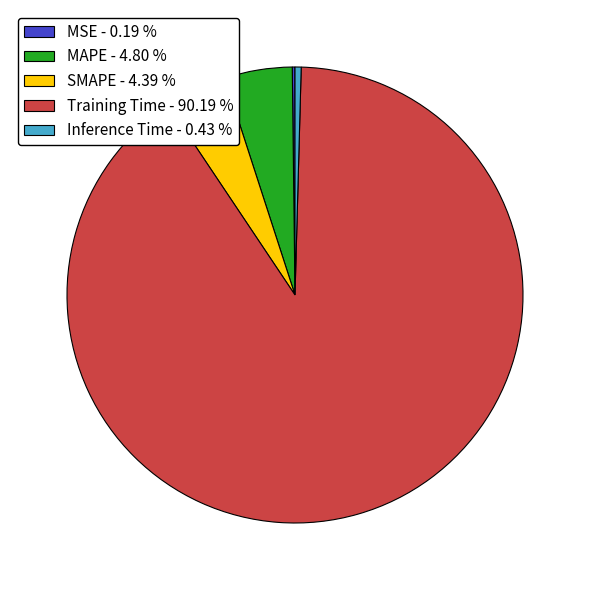

Combined, do Training Time - 90.19 % and MAPE - 4.80 % account for over 50%?

Yes